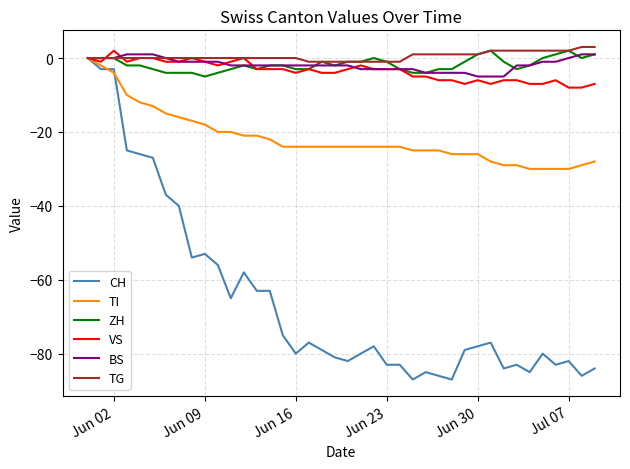

How many series are shown in this chart?

6